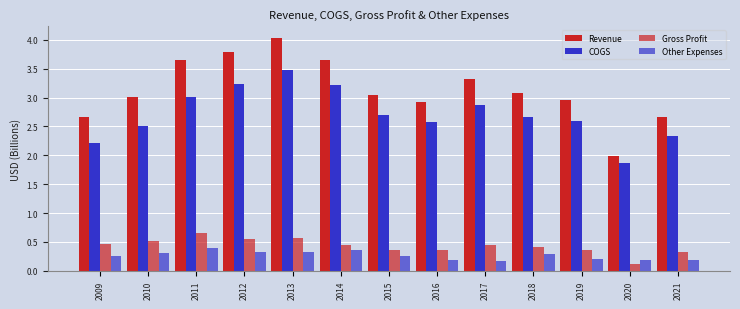

How many groups of bars are there?

13